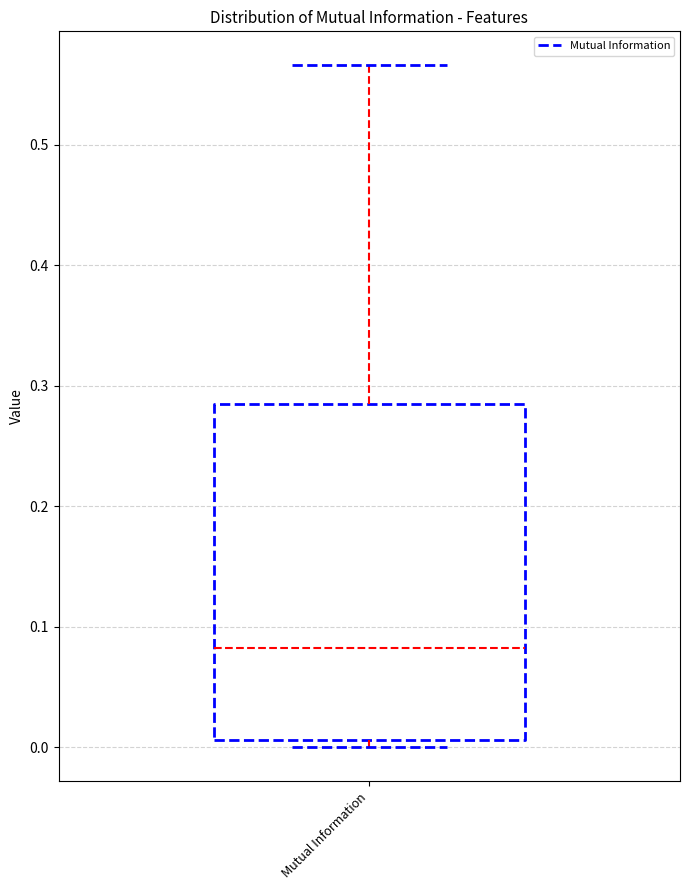

Read this box plot against the y-axis: the position of the median line, the range covered by the box, and the ends of both whiskers. The values are not printed on the chart, so give them approximately, as read against the axis.

median 0.08, box 0.01 to 0.29, whiskers 0.00 to 0.57